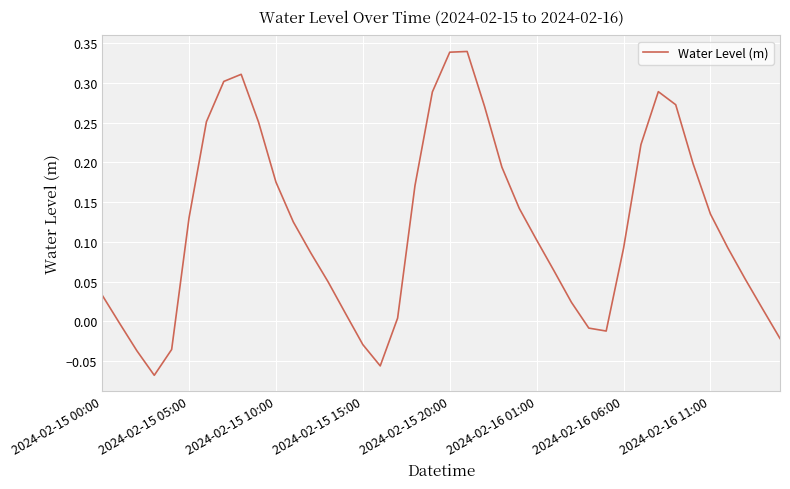

What is the difference between the maximum and minimum values?

0.4